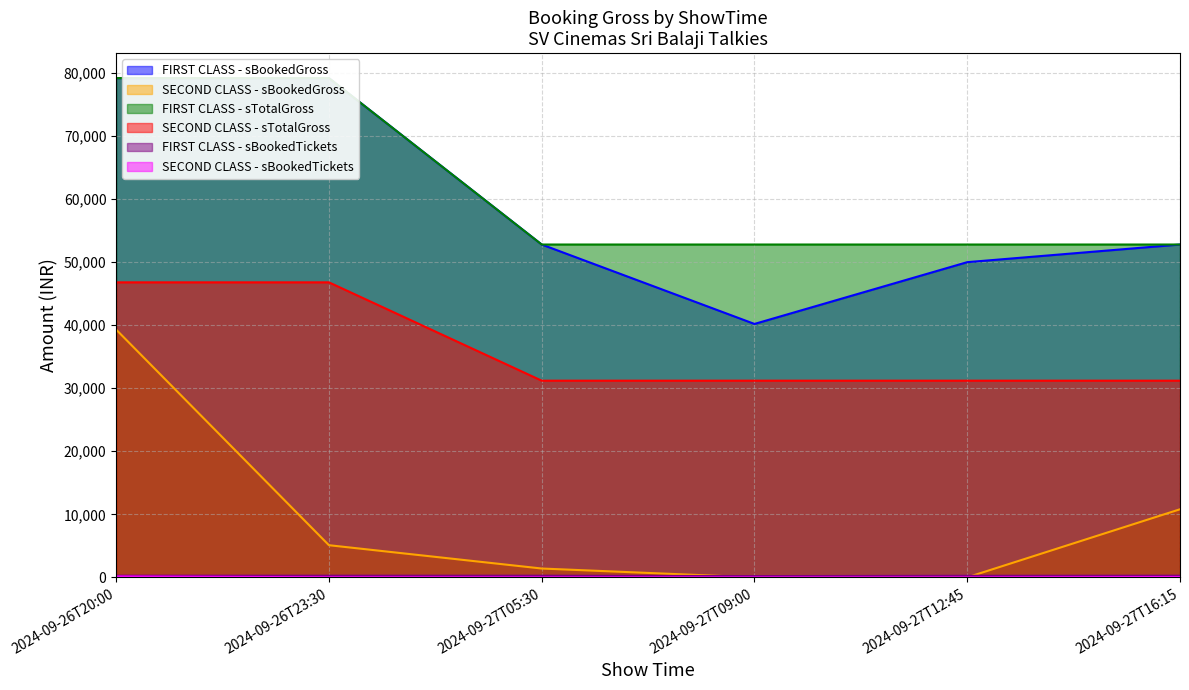

How many series are shown in this chart?

6